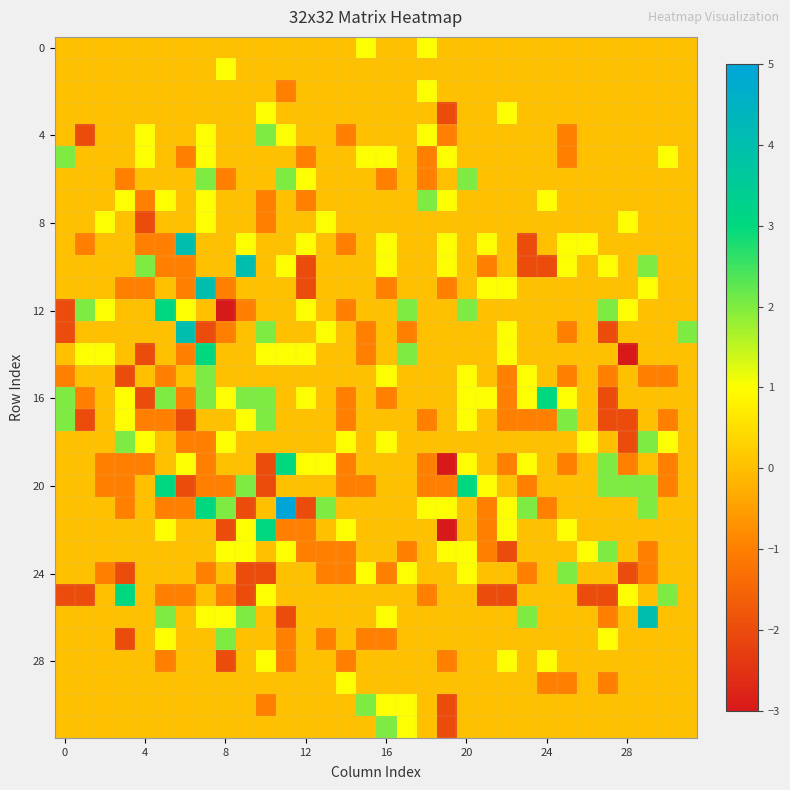

What is the smallest value displayed?

-3